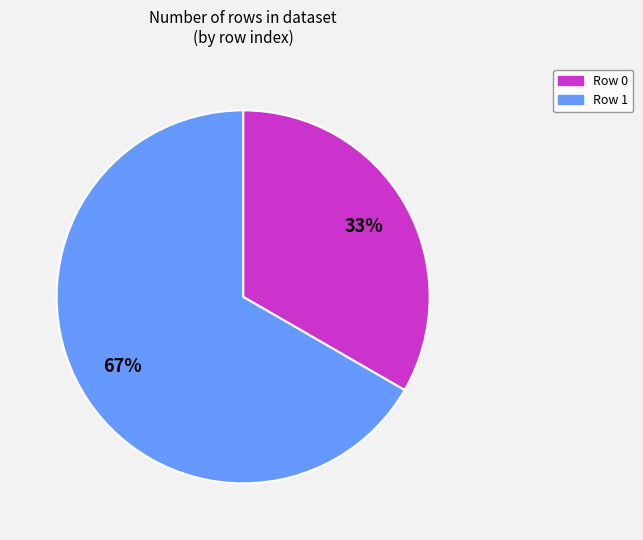

True or false: Row 1 accounts for 67% of the total.

True